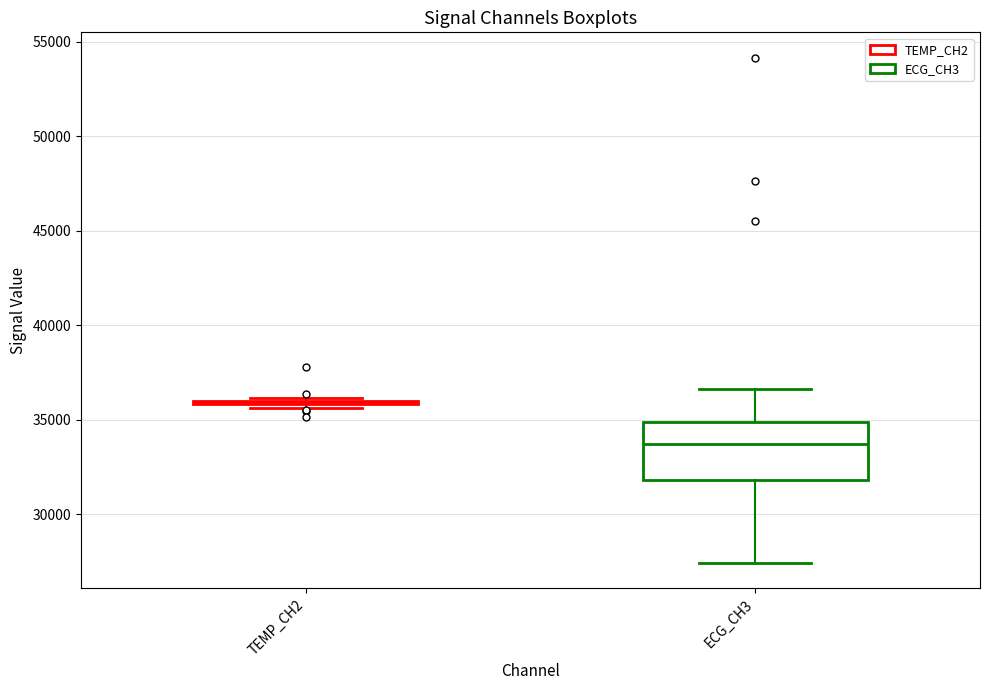

Reading left to right, read every box against the y-axis: the position of its median line, the range the box covers, and the ends of its whiskers. The values are not printed on the chart, so give them approximately, as read against the axis.

TEMP_CH2: box collapsed to a line at 36000, whiskers 35500 to 36000
ECG_CH3: median 33500, box 32000 to 35000, whiskers 27500 to 36500